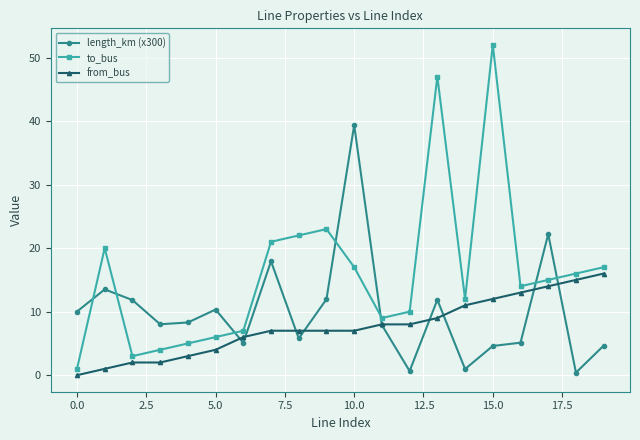

How many data points does each series have?

20